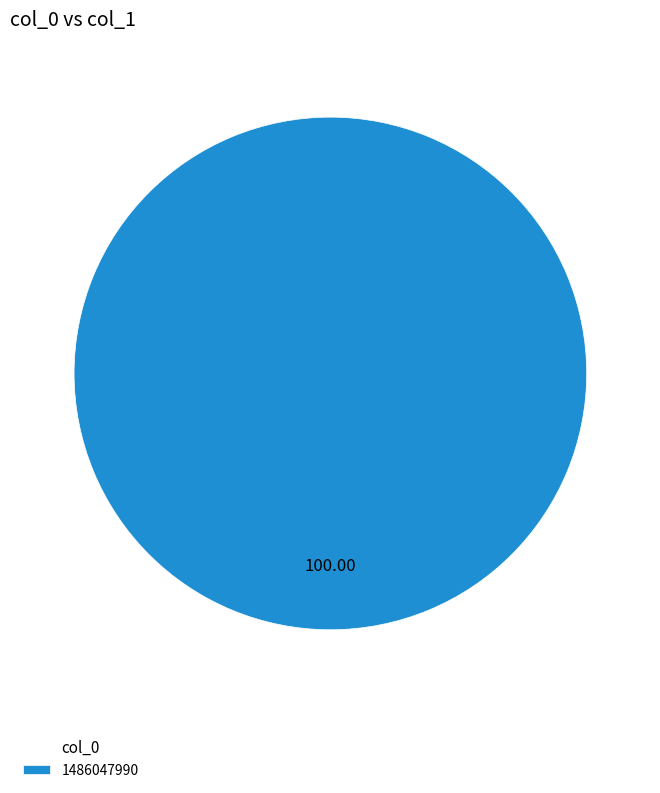

Rank the categories by value from highest to lowest.

1486047990